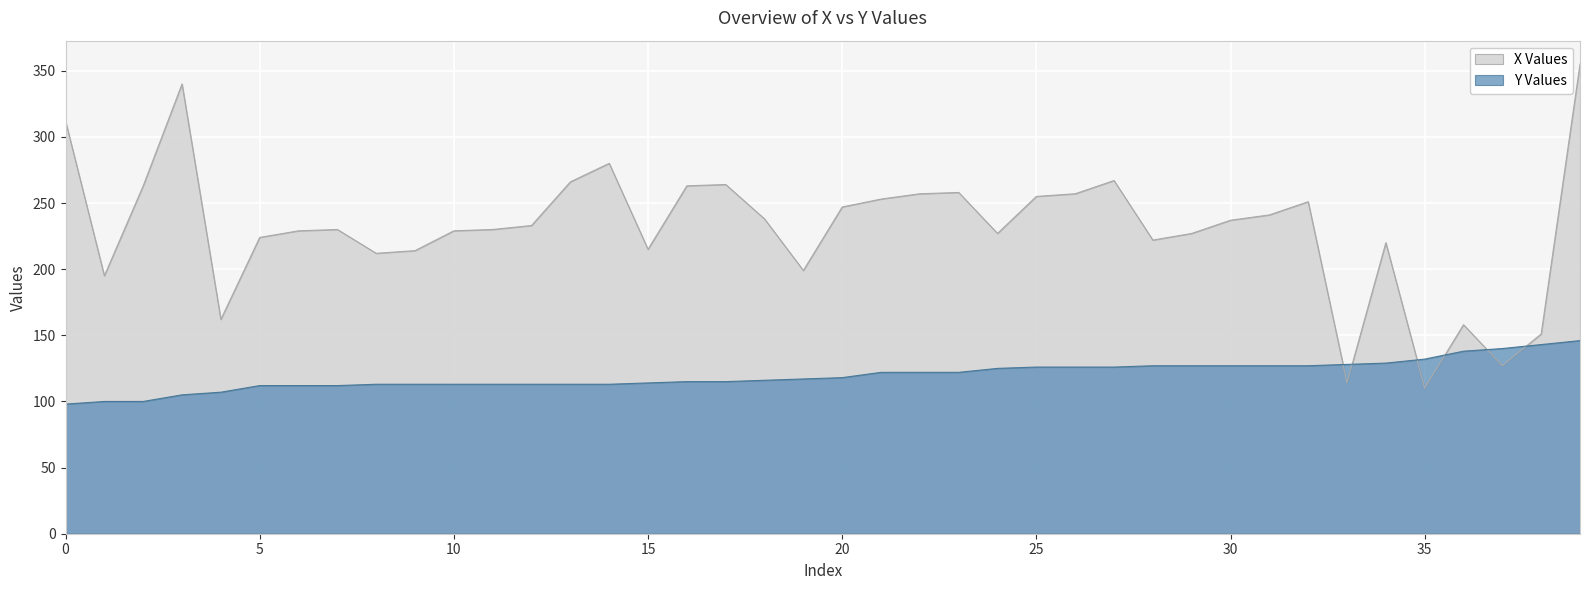

How many intersections are there between Y and X?

6